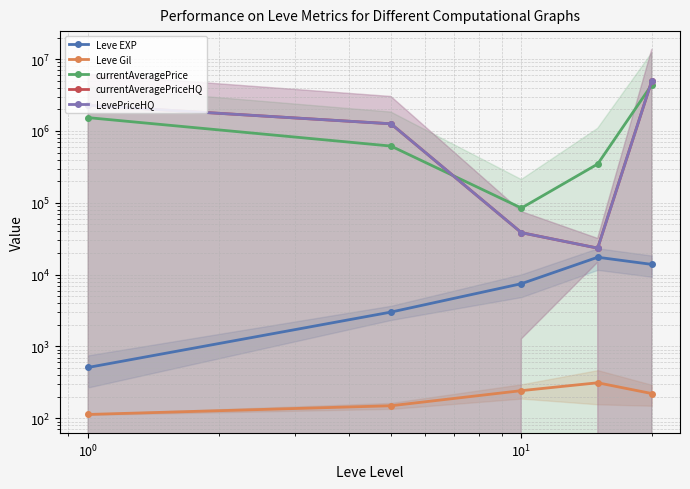

What is the average value of the LevePriceHQ series?

1720802.9